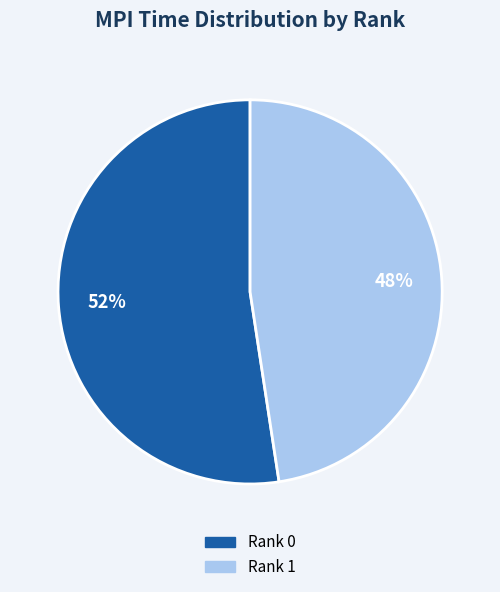

To the nearest percent, what is the combined percentage of Rank 0 and Rank 1?

100%